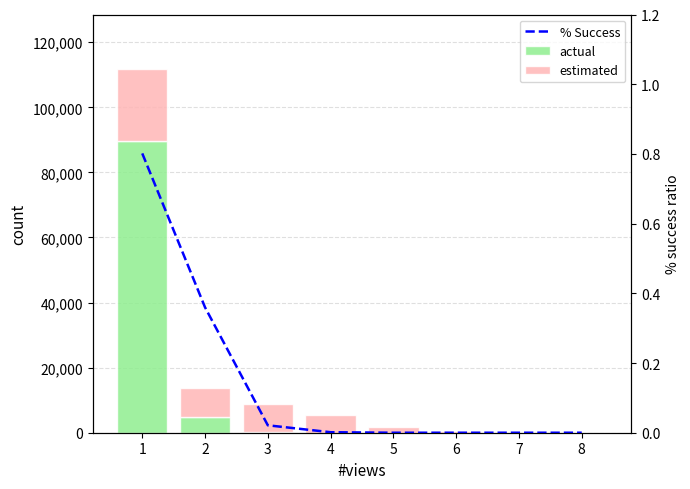

Which series has the largest total across all categories?

actual